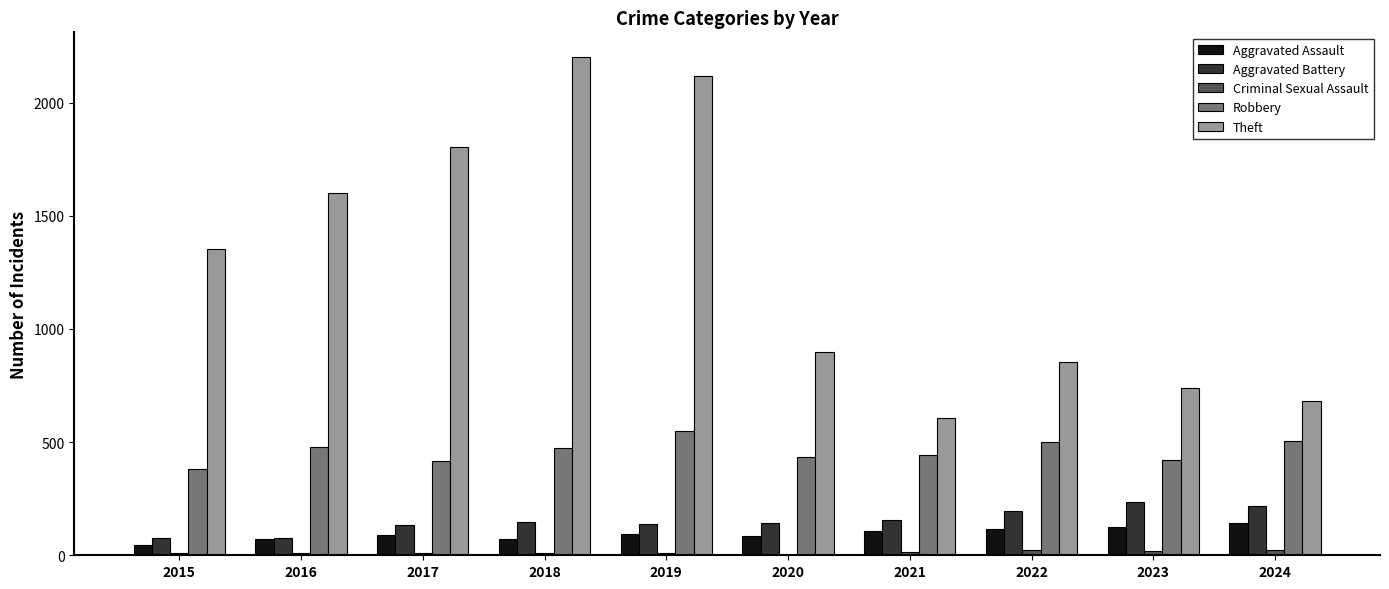

Which series changed the most between 2019 and 2021?

Theft